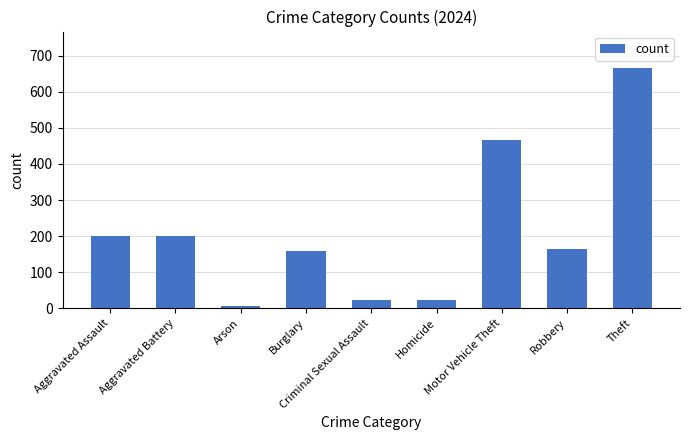

Approximately how many times larger is the value at Robbery compared to Burglary?

1.0